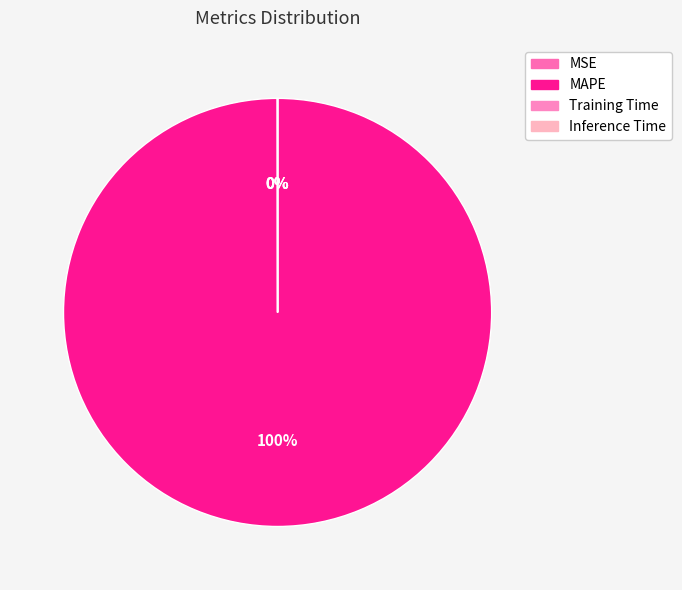

Does MSE account for over 50% of the chart?

No